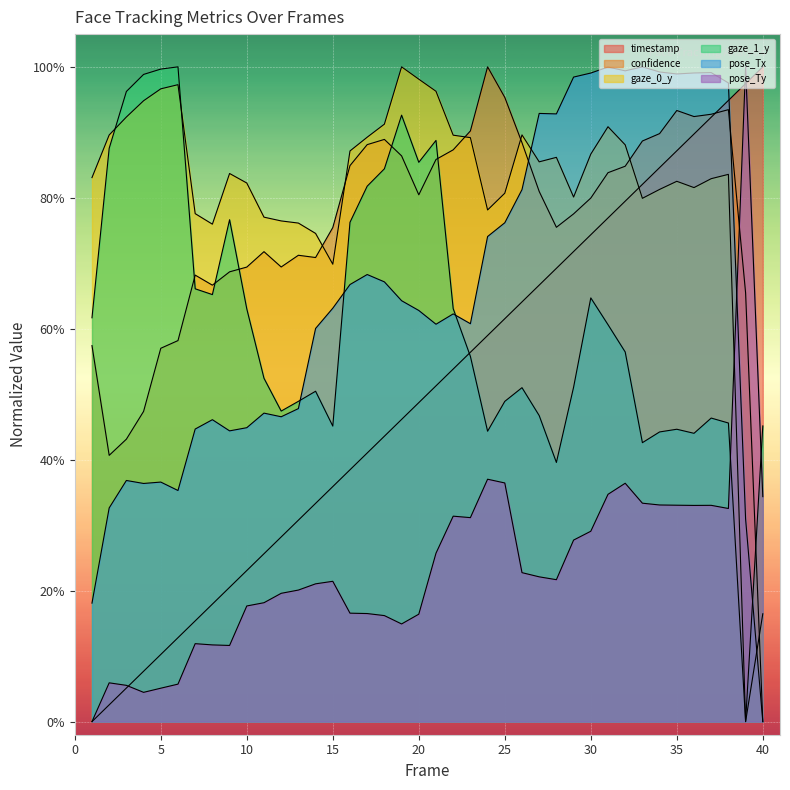

What is the total value across all series at 36?

4.4